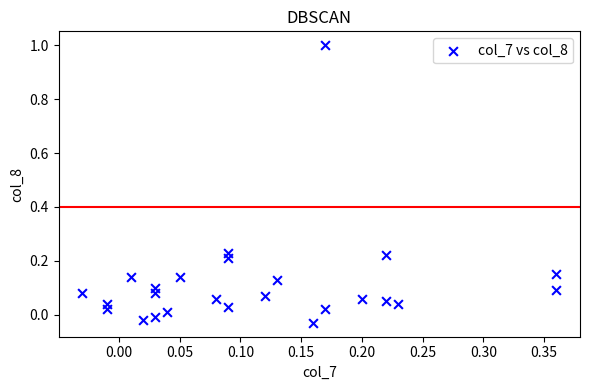

What is the range of Y values (max minus min)?

1.0